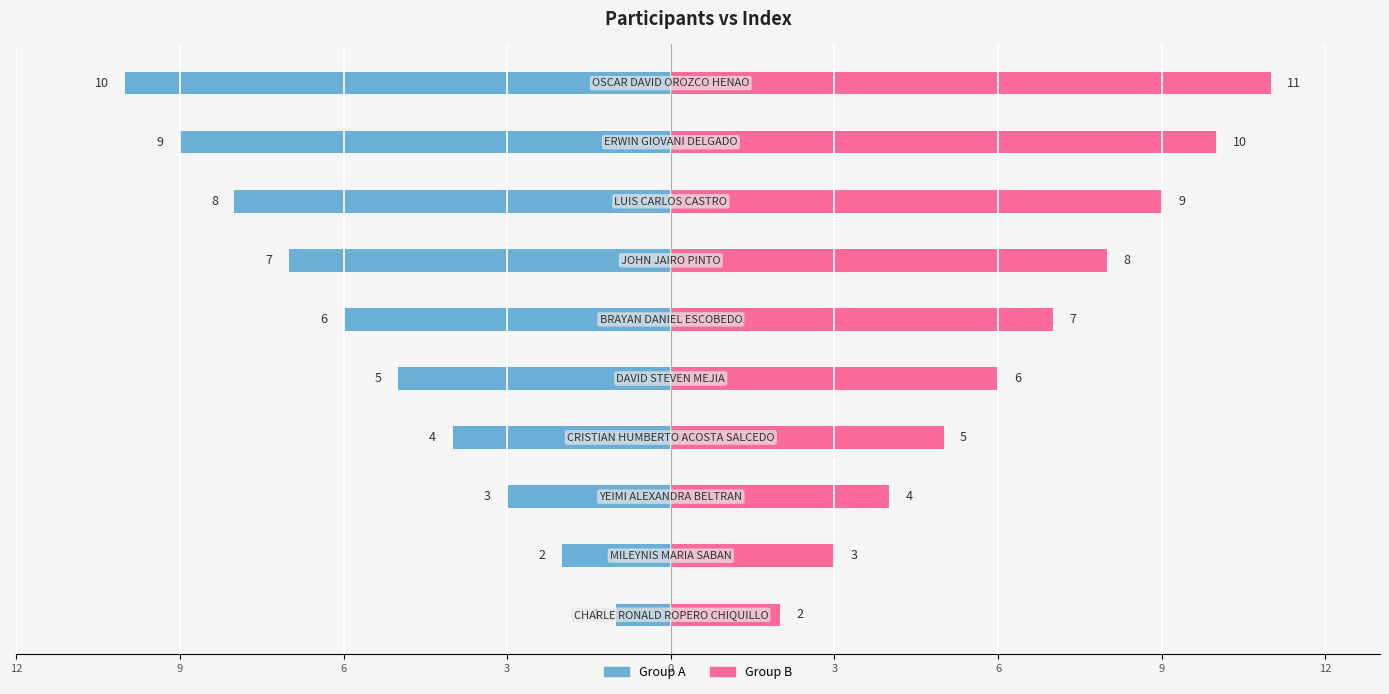

What are all the series names shown in the legend?

Group A, Group B